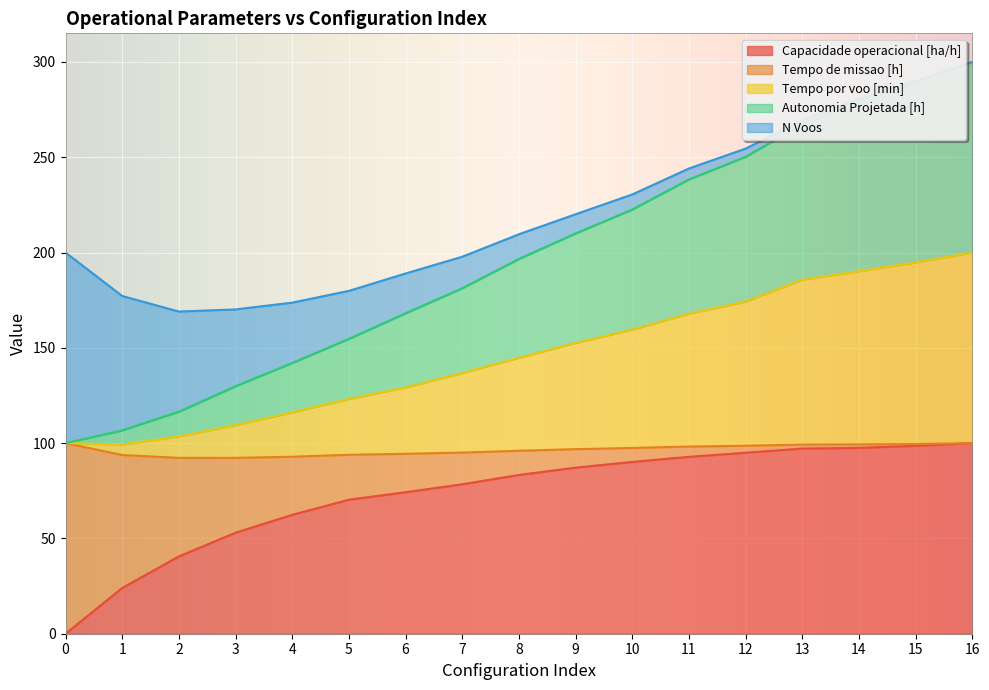

What is the highest value of the Capacidade operacional [ha/h] series?

100.0